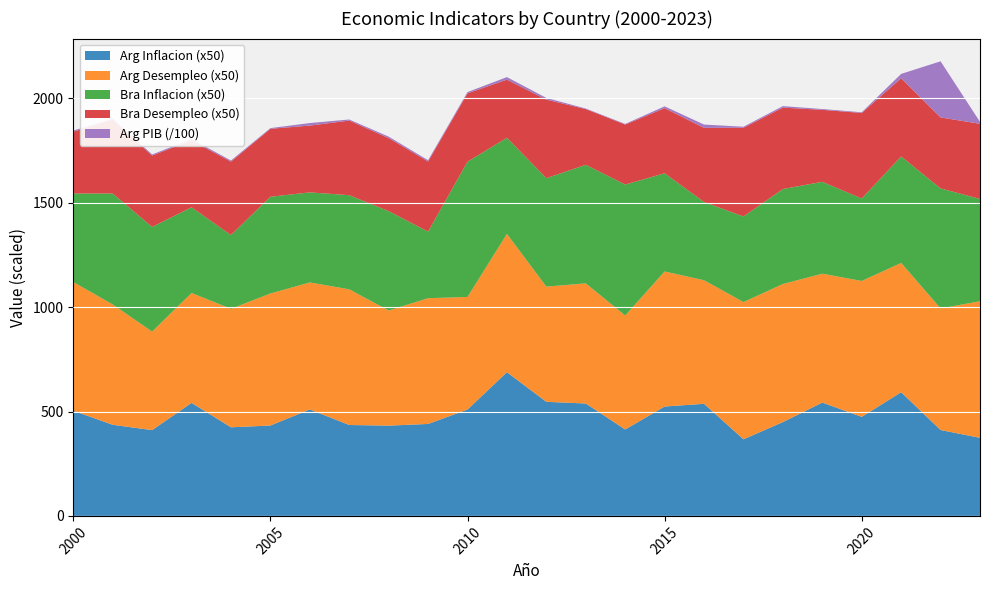

What is the maximum value for Arg Inflacion (x50)?

688.5